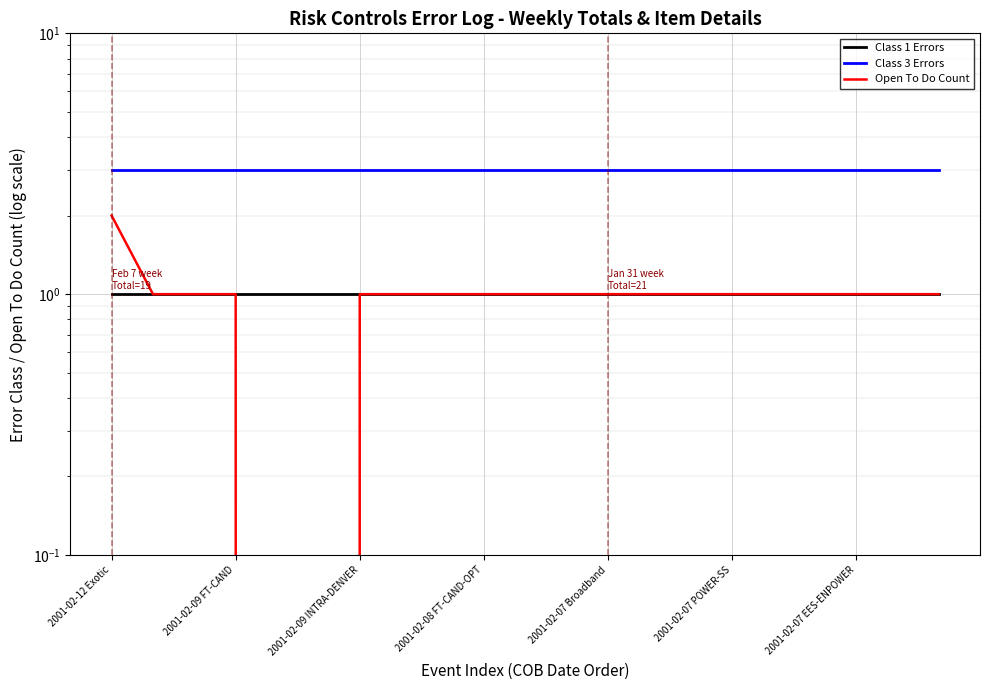

What is the sum of the Open To Do Count values at 19 and 7?

2